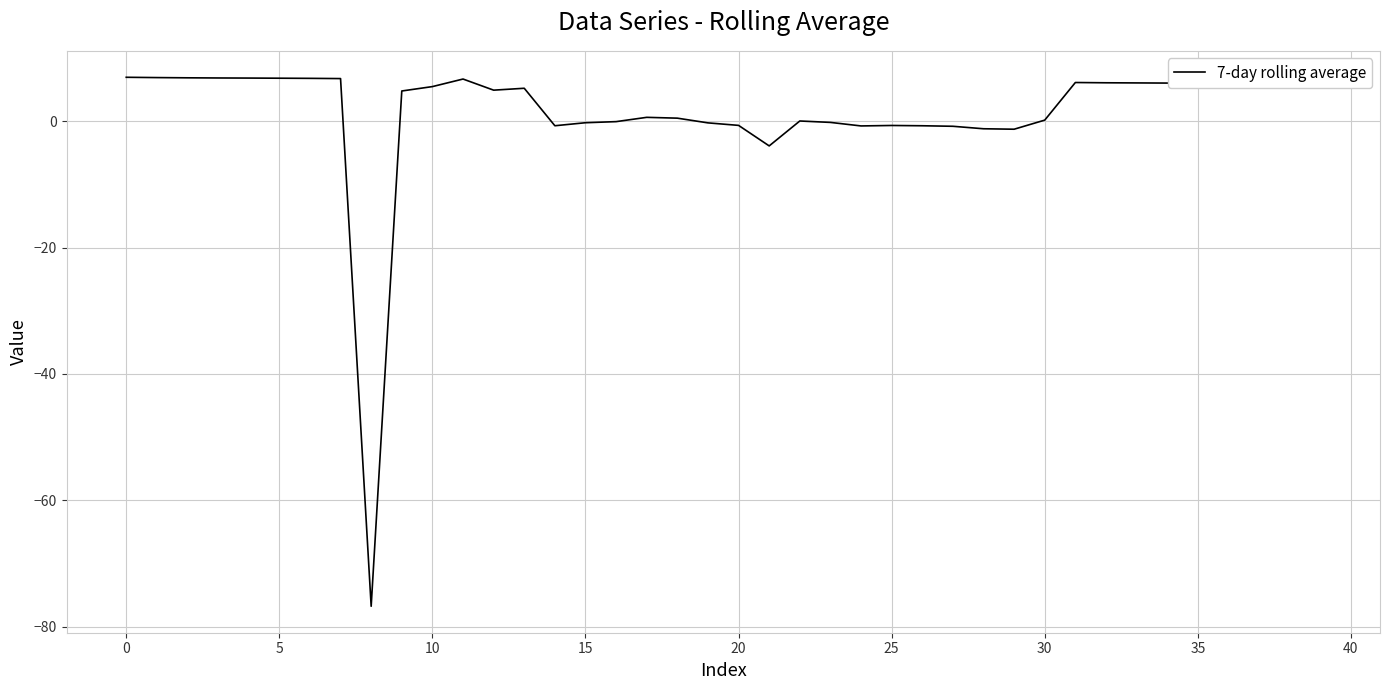

What is the greatest value displayed?

7.0